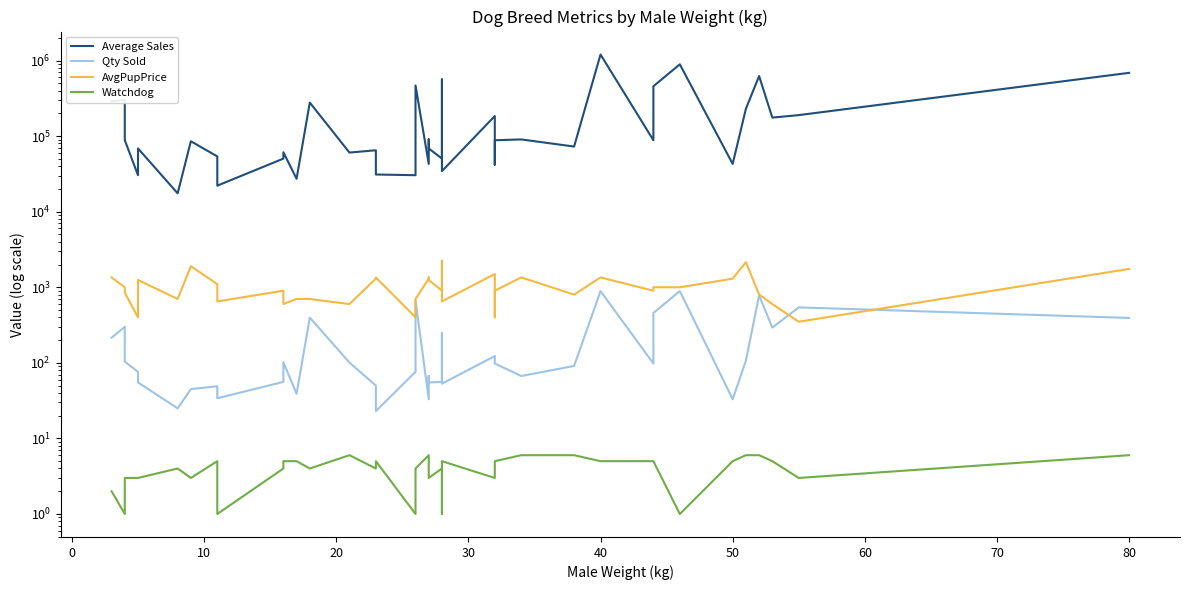

What is the difference between the maximum and minimum values in the Average Sales series?

1184000